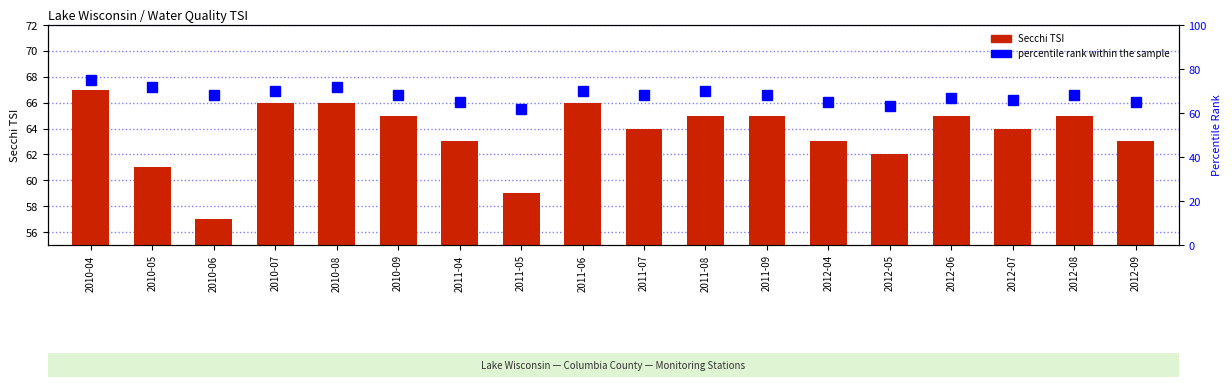

The value of percentile rank within the sample at 2010-07 is 70. True or false?

True